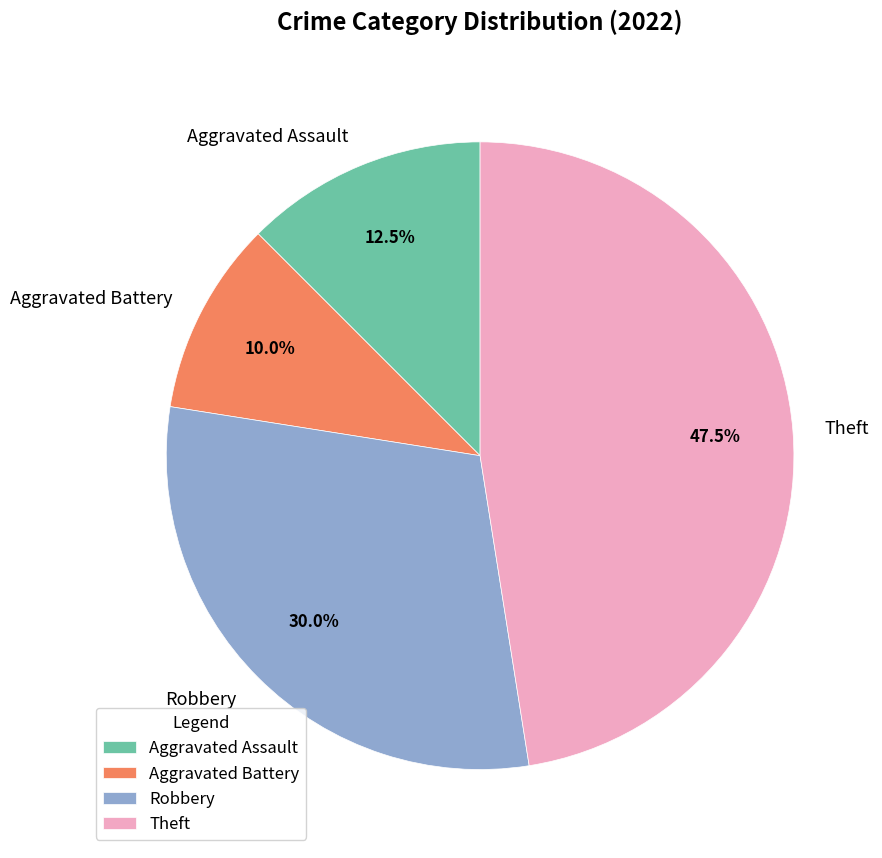

Does any single category account for the majority?

No